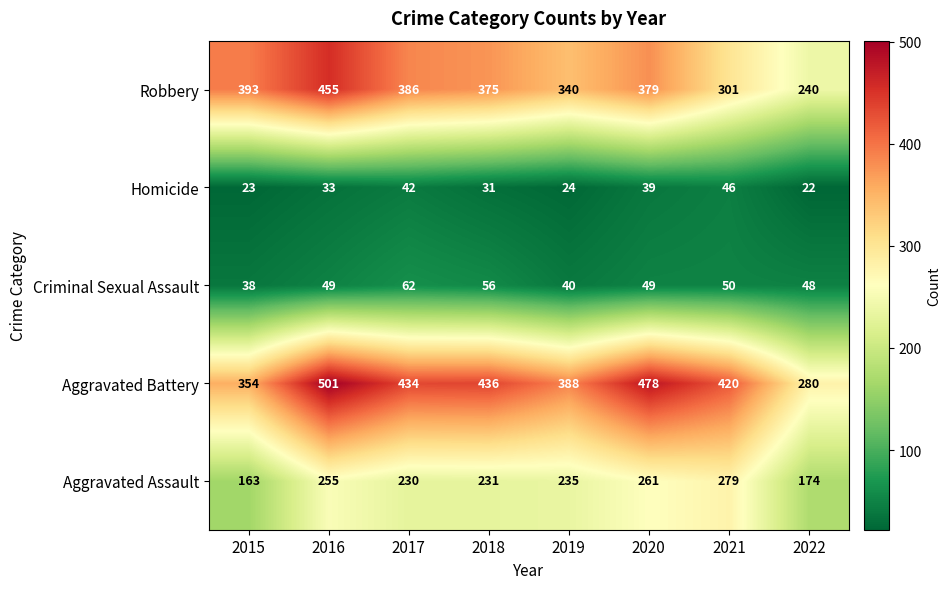

At which category is the sum across all series the highest?

2016